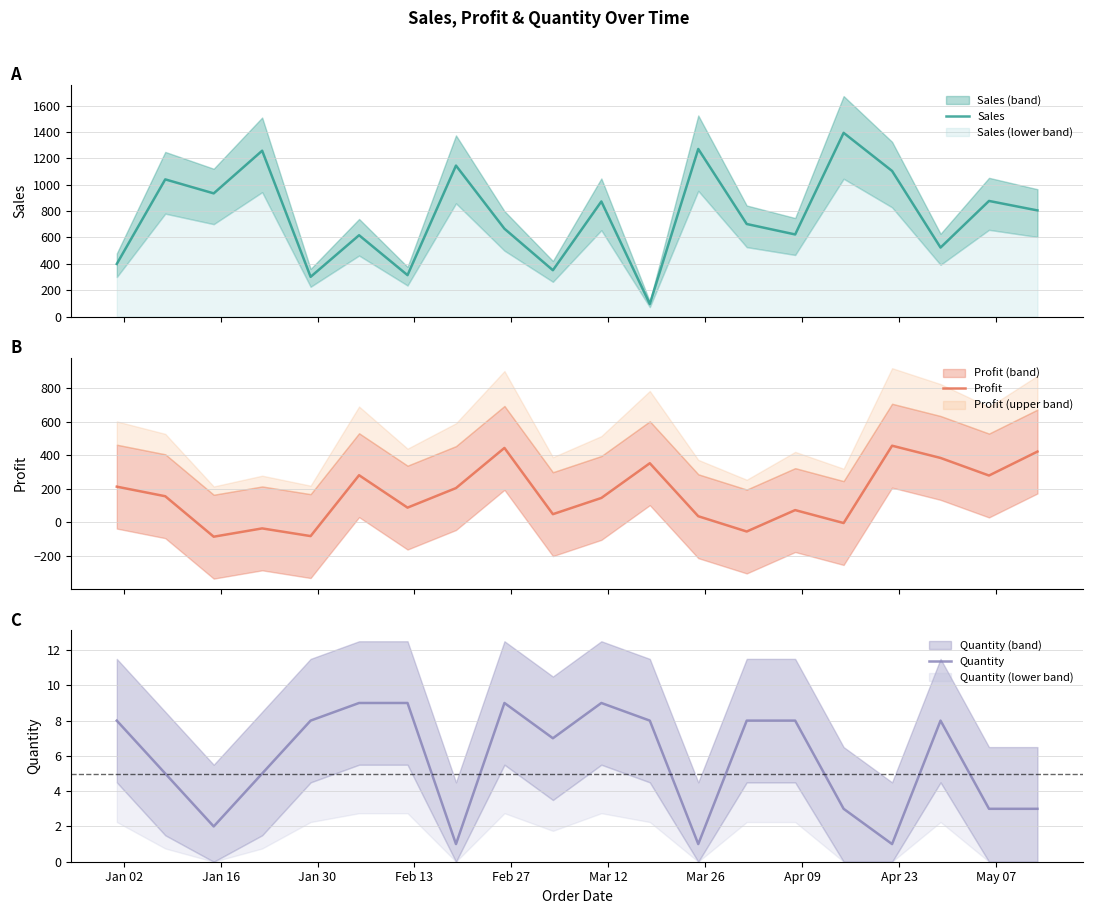

What is the sum of all Sales values?

15297.8